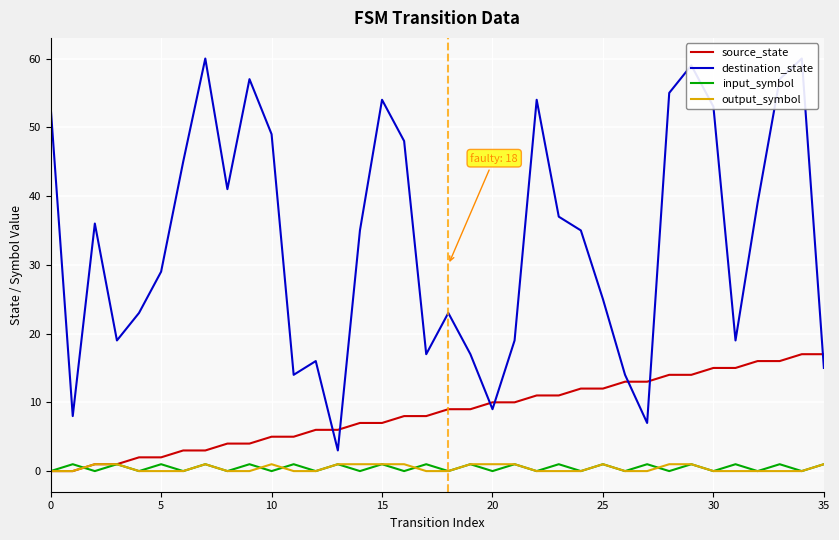

List the series in order of their peak value, lowest first.

input_symbol, output_symbol, source_state, destination_state